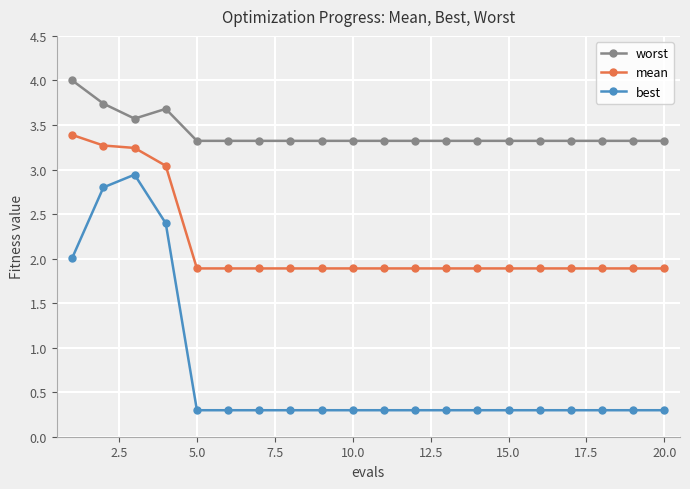

What is the value of the worst point at the 12th from the left?

3.3